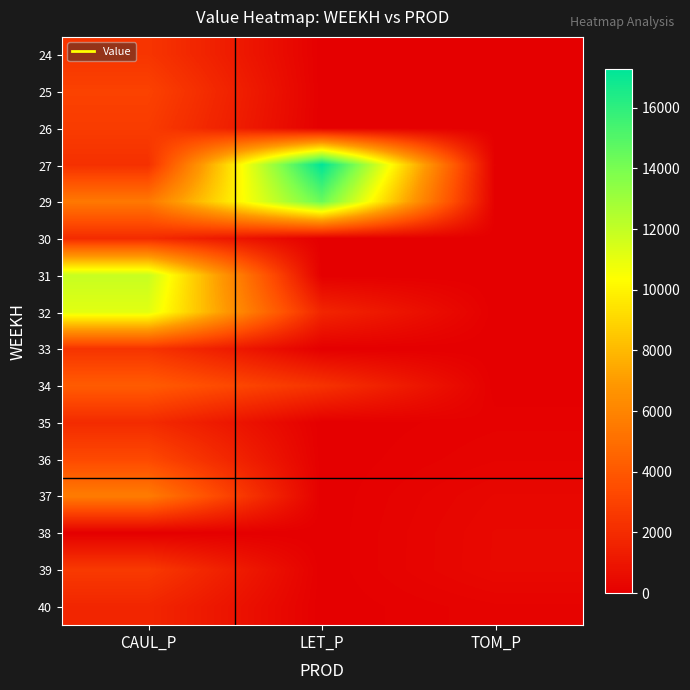

Which series has the largest total across all categories?

29